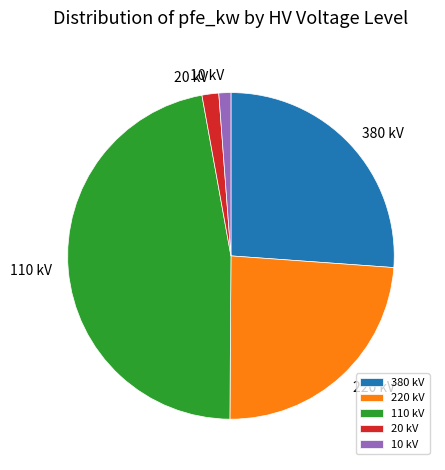

Does any single category account for the majority?

No